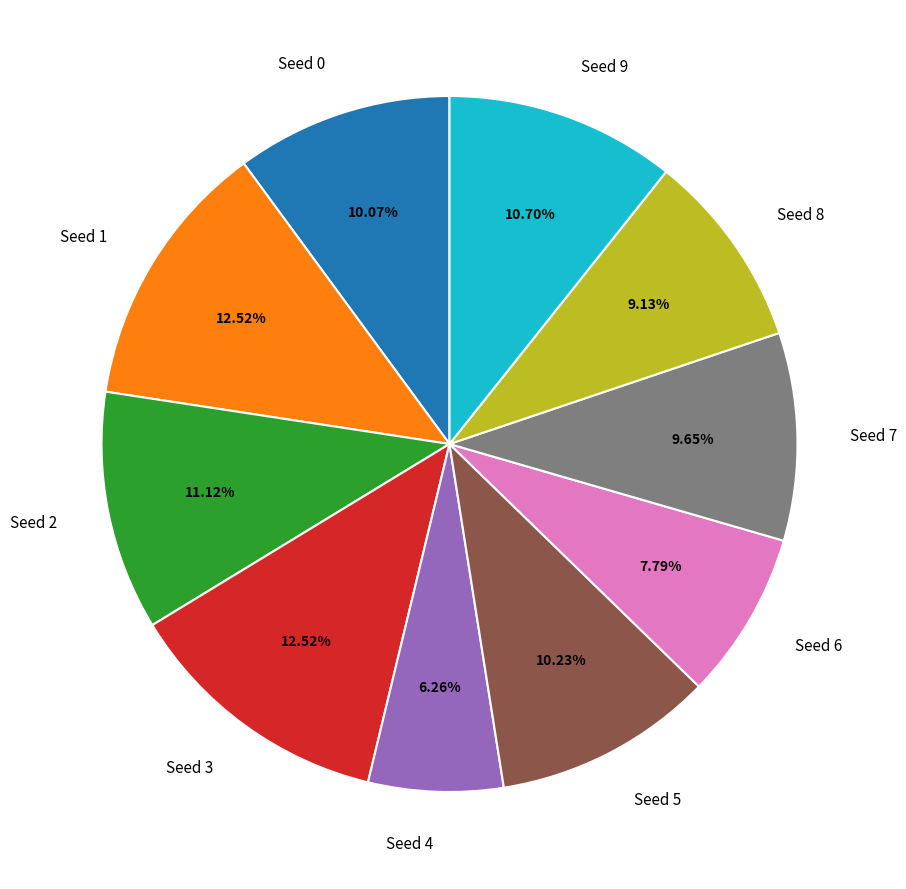

Do Seed 3 and Seed 6 together represent more than half of the pie?

No